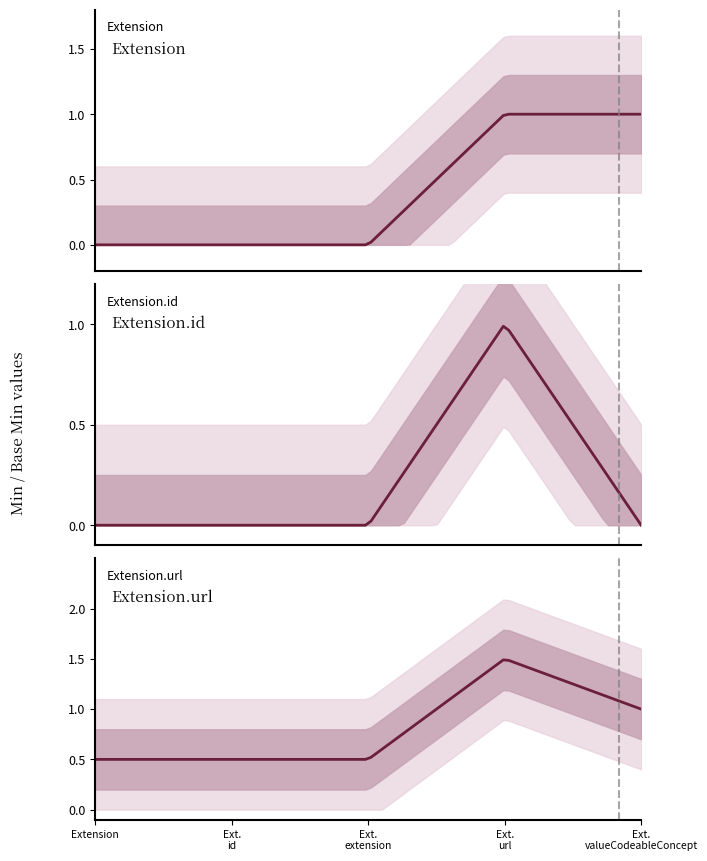

What is the lowest value of the Extension.url series?

0.5